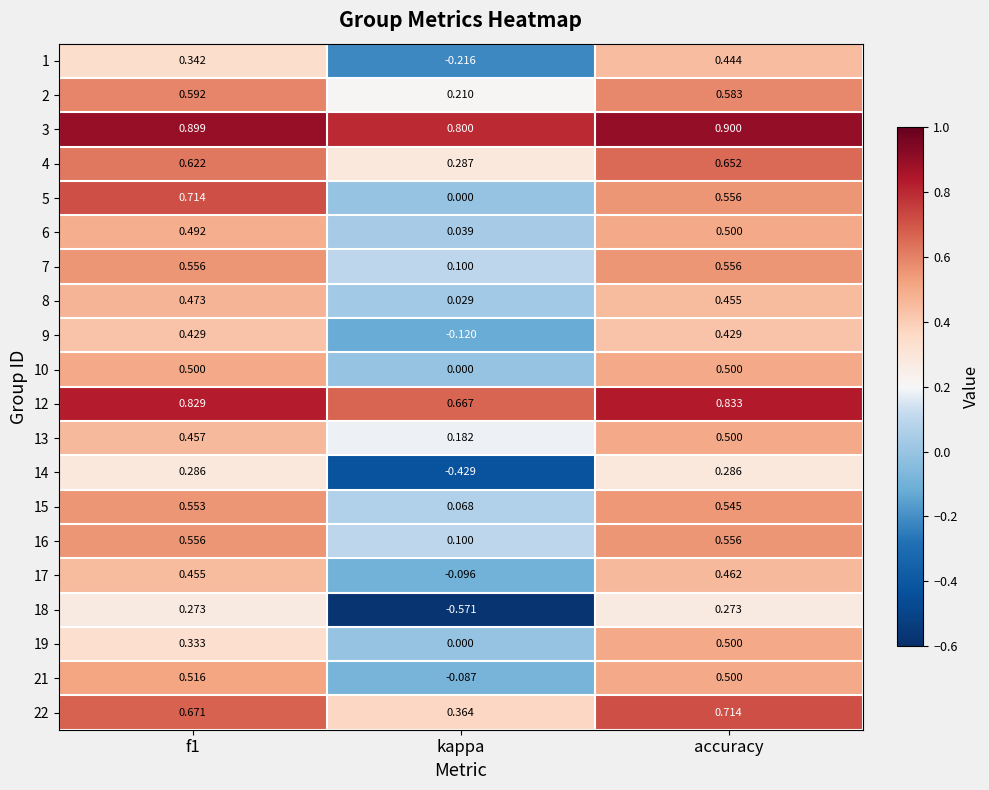

Which category has the lowest value in the 14 series?

kappa